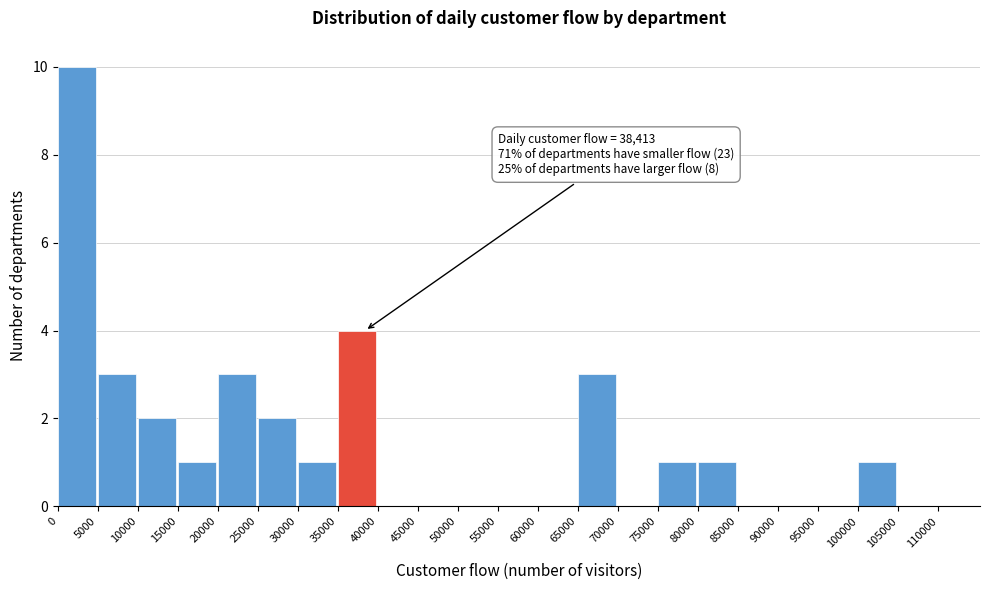

Which range on the x-axis has the tallest bar?

0 to 5000